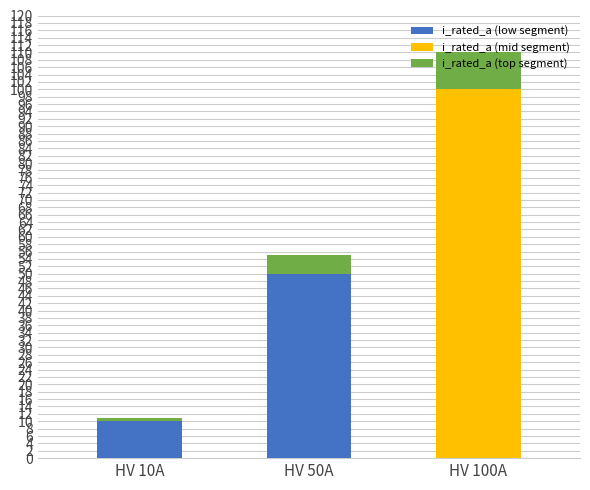

At which category is the sum across all series the highest?

HV 100A